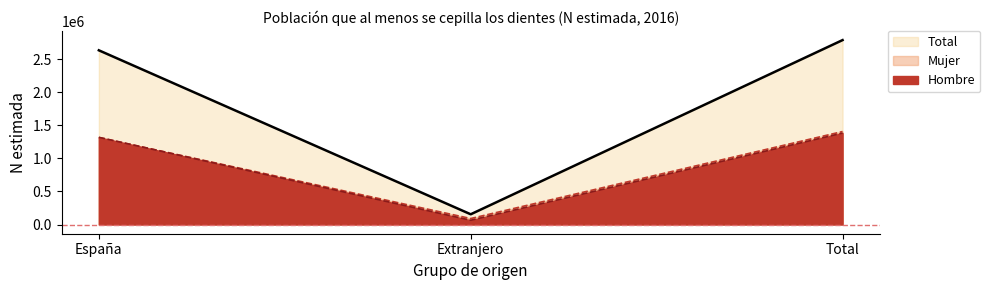

Reading left to right, extract all data points from this chart.

Hombre: 1318336	64379	1382714
Mujer: 1315669	90188	1405857
Total: 2634004	154567	2788571